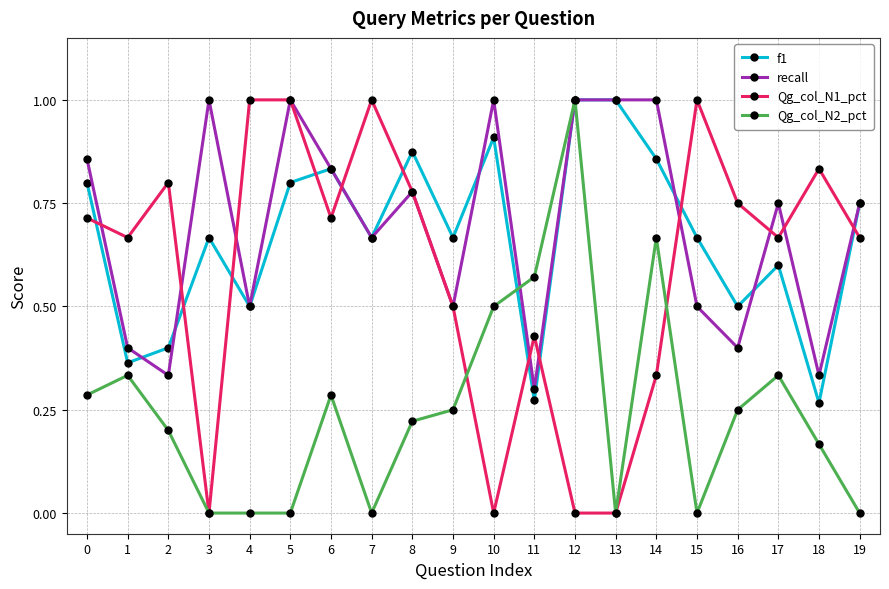

True or false: Qg_col_N1_pct has a value of -0.7 at 13.

False